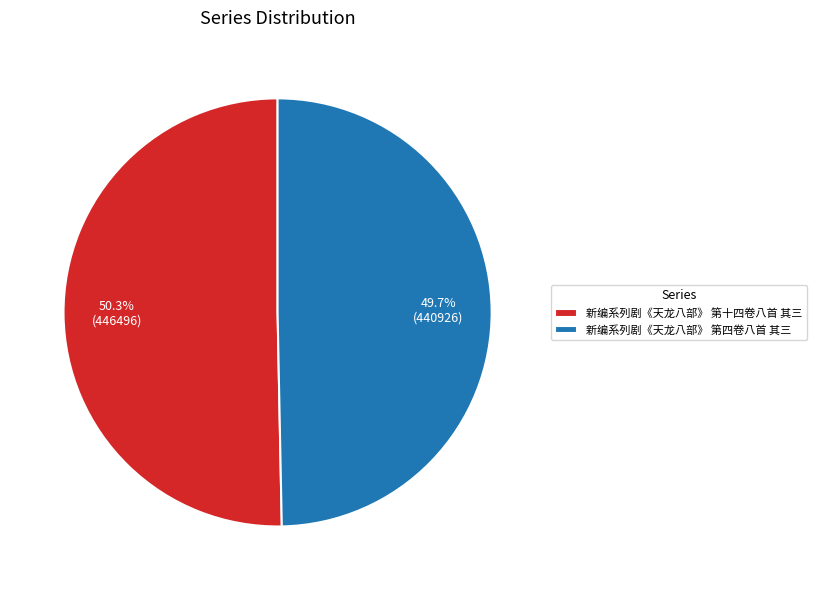

Which slice represents more than half of the pie?

新编系列剧《天龙八部》 第十四卷八首 其三